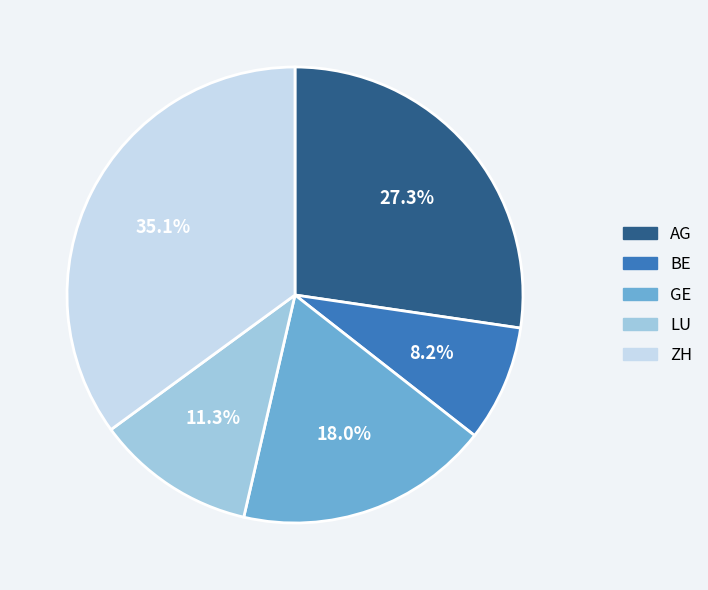

Does any single category account for the majority?

No